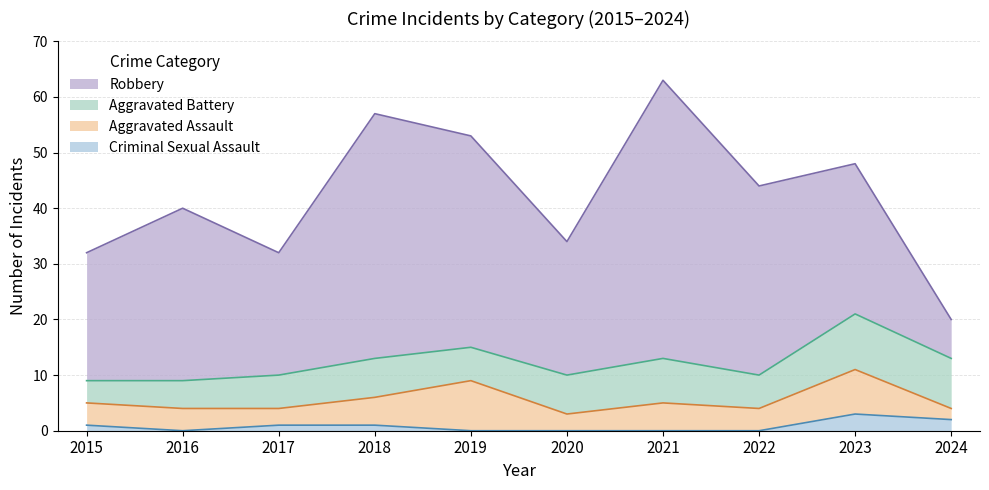

What is the difference between the Robbery values at 2015 and 2022?

11